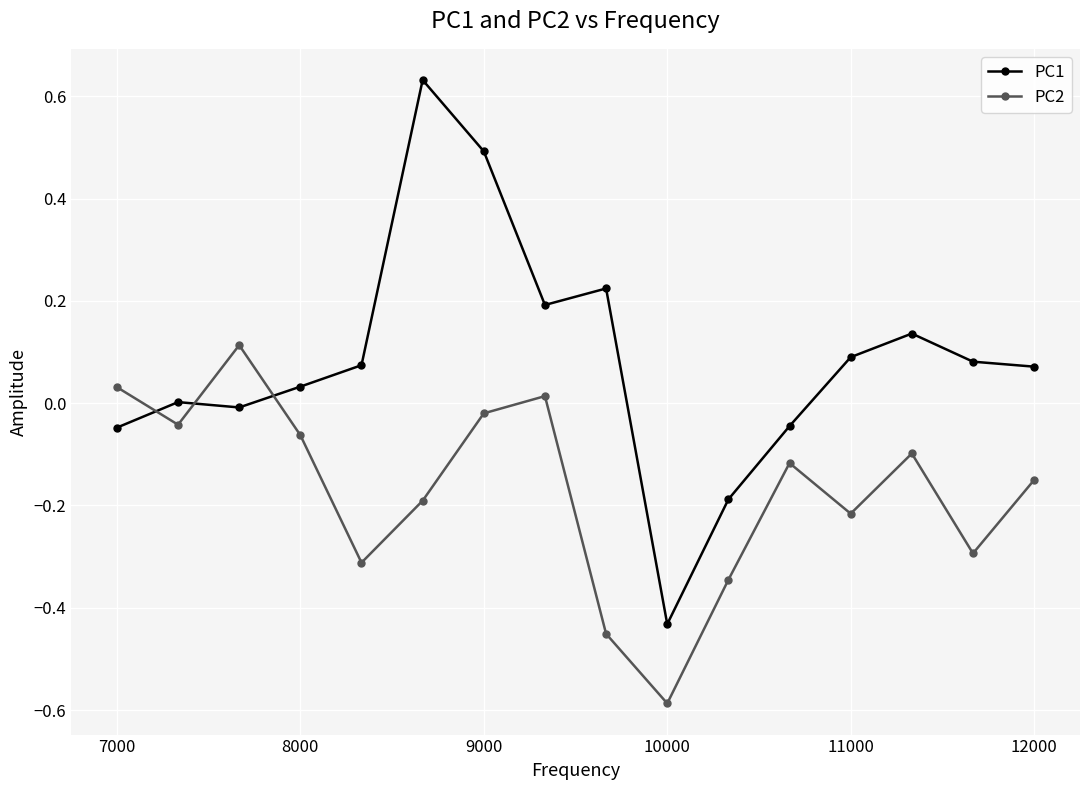

True or false: PC2 has more than 1 interior local peaks.

True